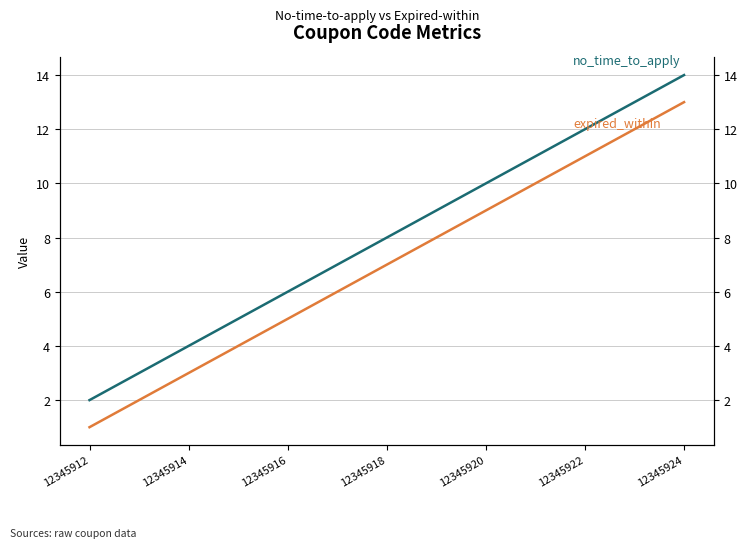

What is the value of the expired_within point at the 11th from the left?

11